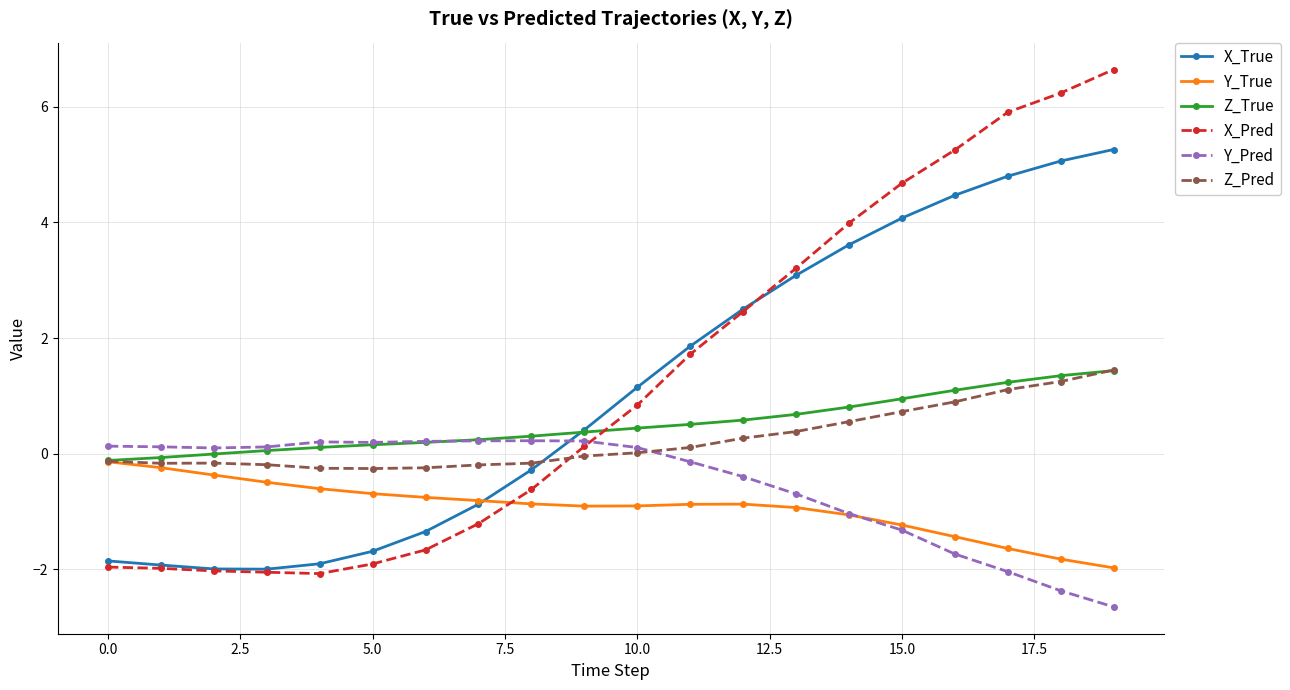

Which series has the widest spread of values?

X_Pred